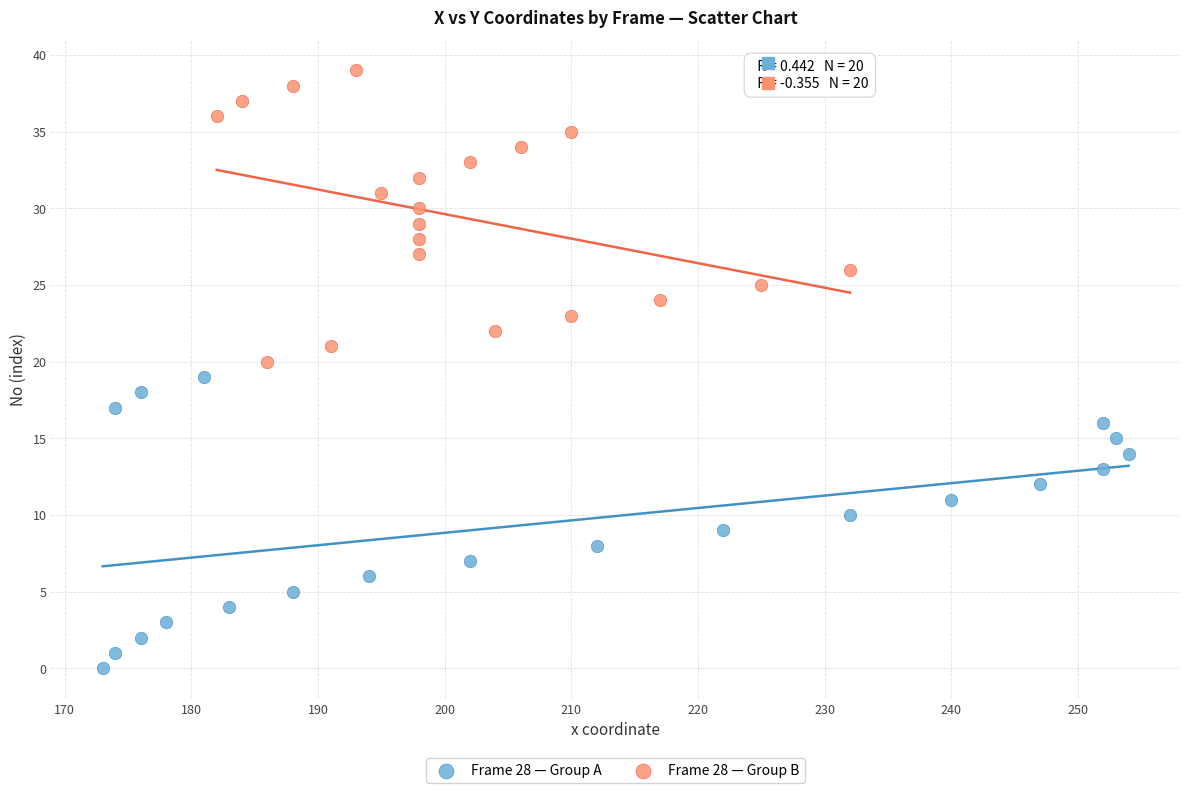

What are all the series names shown in the legend?

Frame 28 — Group A, Frame 28 — Group B